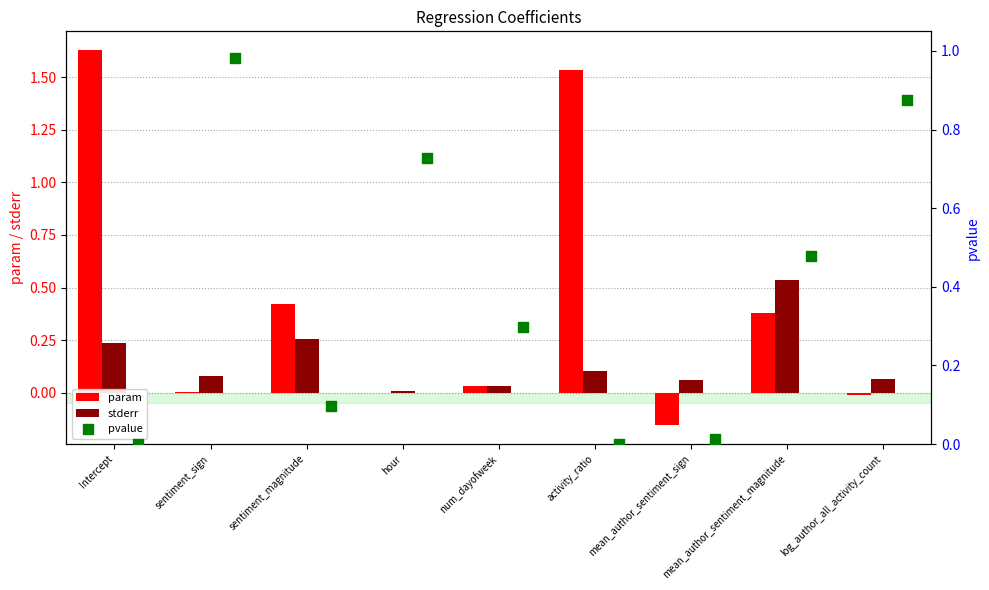

Which series has the largest Y range (max minus min)?

param